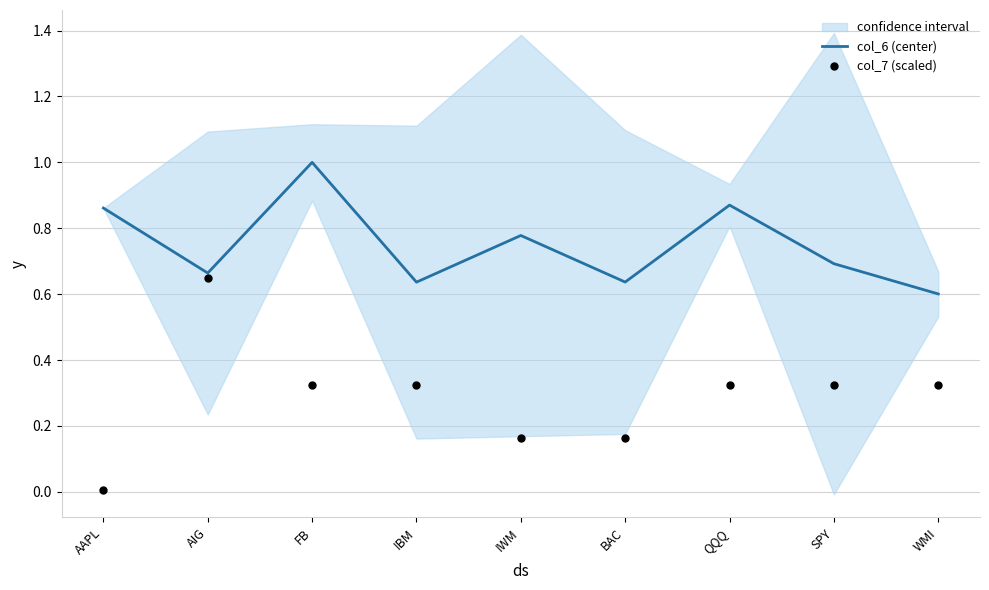

Which series reaches the maximum Y coordinate?

col_6 (center)